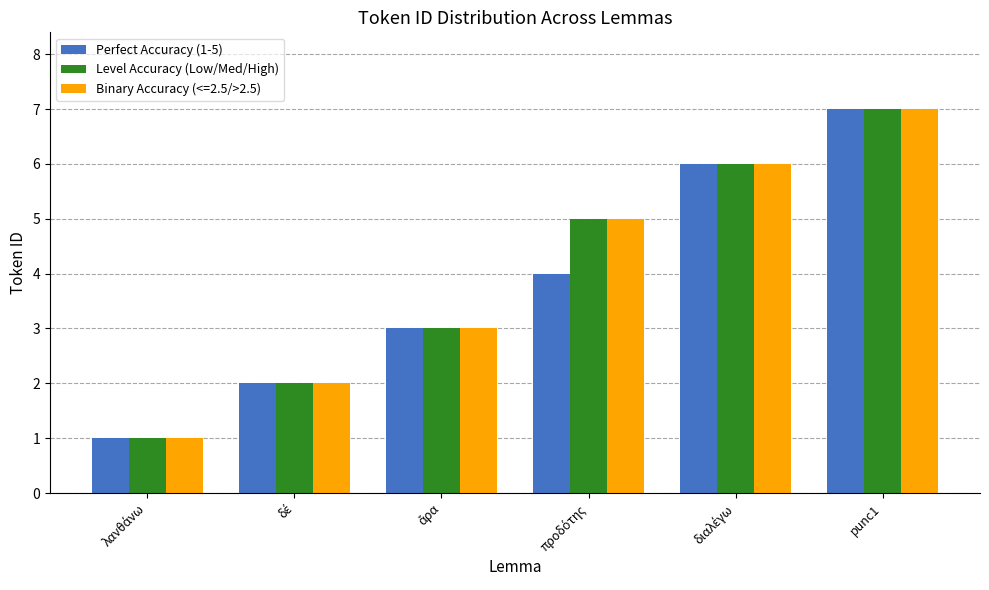

What are all the series names shown in the legend?

Perfect Accuracy (1-5), Level Accuracy (Low/Med/High), Binary Accuracy (<=2.5/>2.5)